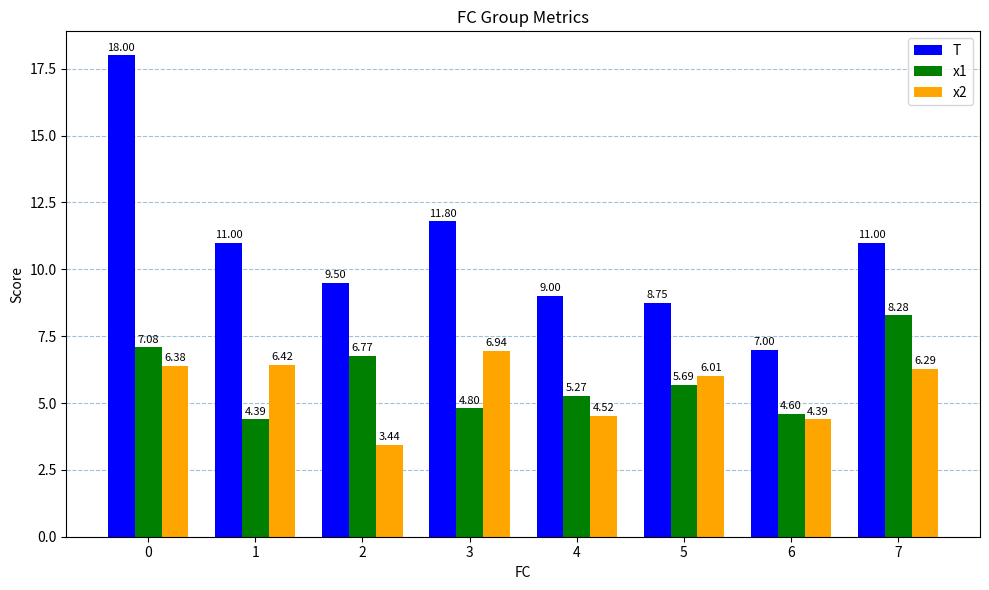

What is the spread (max minus min) of values at 1?

6.6